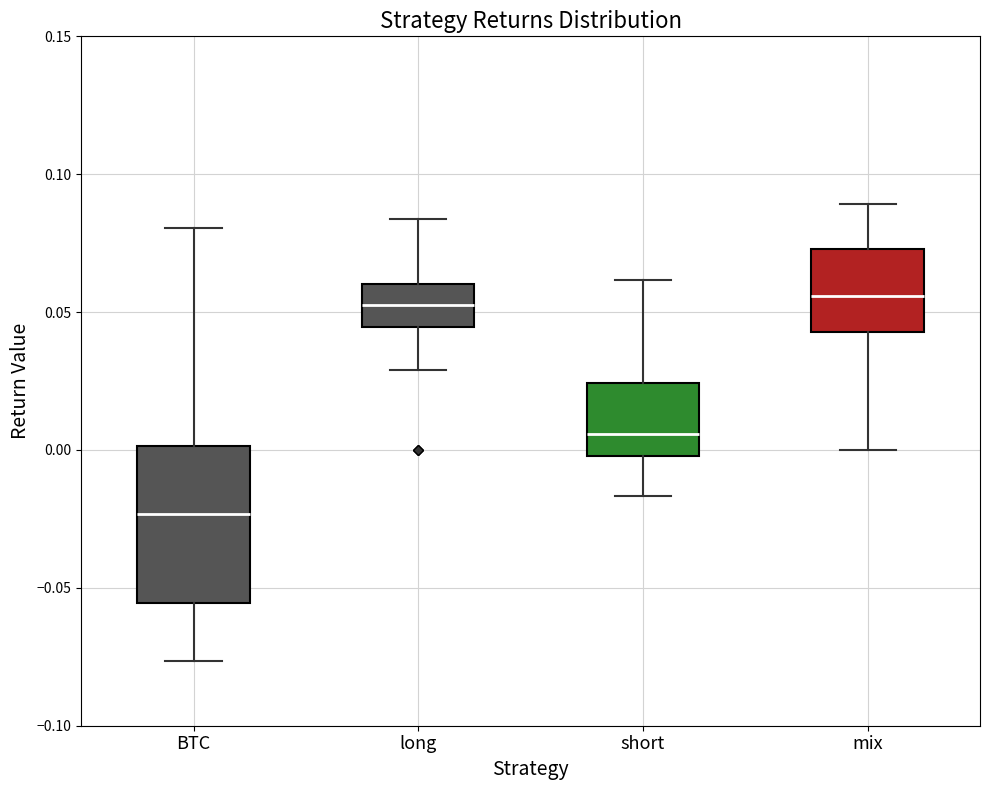

Reading left to right, read every box against the y-axis: the position of its median line, the range the box covers, and the ends of its whiskers. The values are not printed on the chart, so give them approximately, as read against the axis.

BTC: median -0.025, box -0.055 to 0.000, whiskers -0.075 to 0.080
long: median 0.055, box 0.045 to 0.060, whiskers 0.030 to 0.085
short: median 0.005, box 0.000 to 0.025, whiskers -0.015 to 0.060
mix: median 0.055, box 0.045 to 0.075, whiskers 0.000 to 0.090